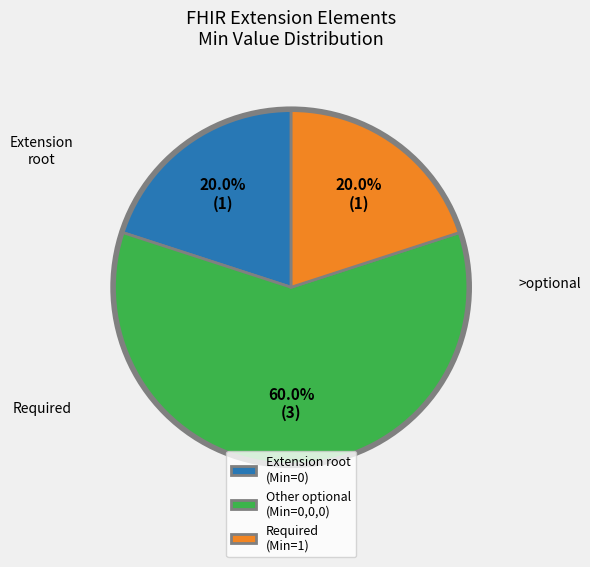

What is the largest slice in the pie chart?

Other optional (Min=0,0,0)